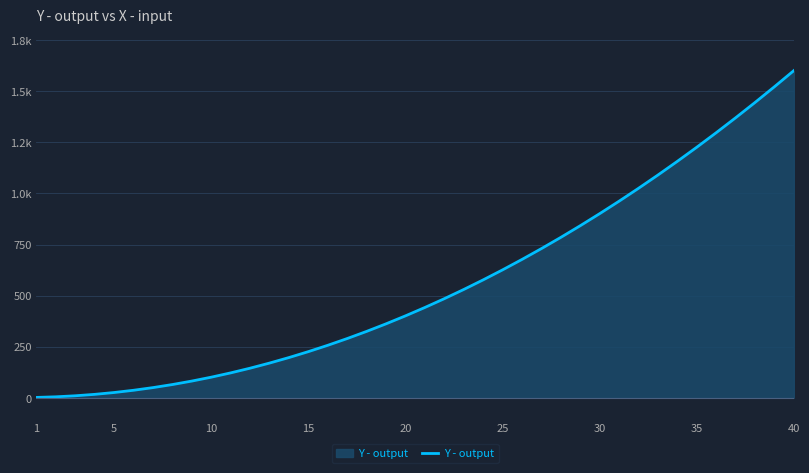

Does the chart display data point markers on the line(s)?

No